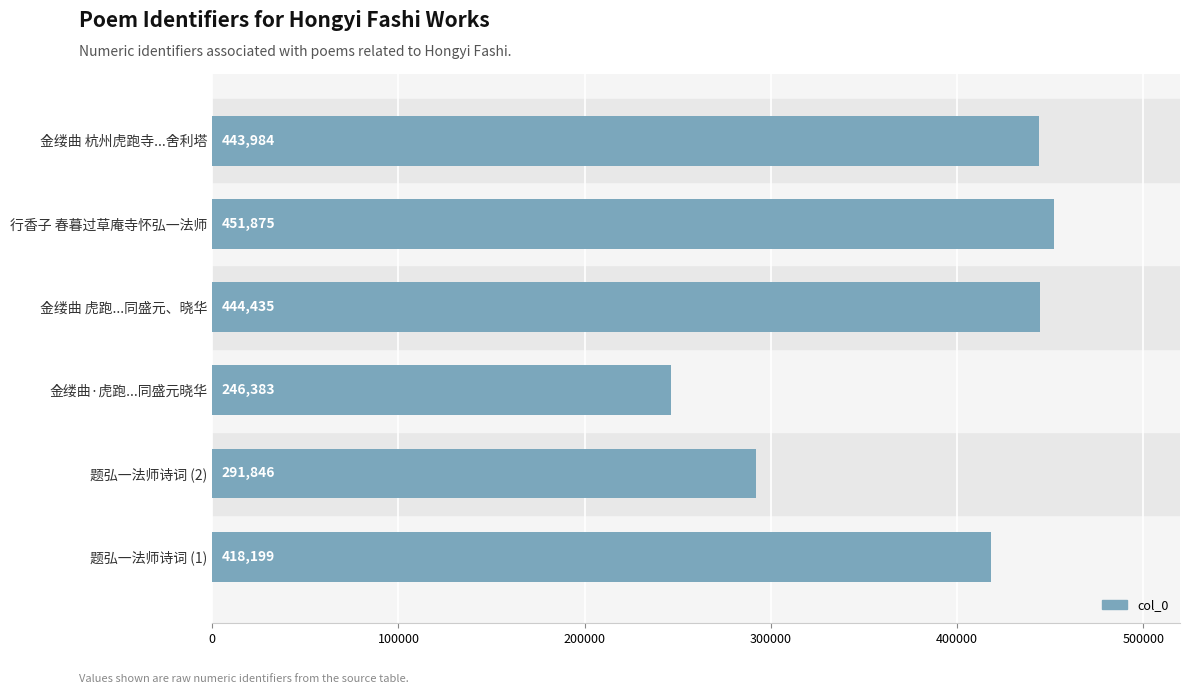

Which has a higher value, 金缕曲 杭州虎跑寺...舍利塔 or 金缕曲 虎跑...同盛元、晓华?

金缕曲 虎跑...同盛元、晓华